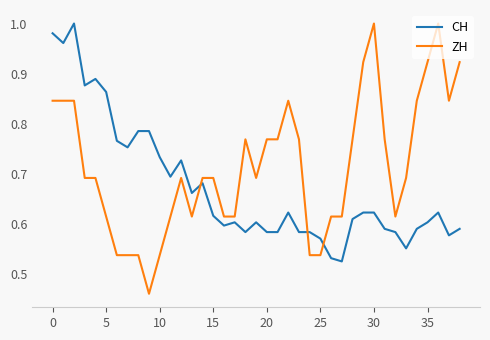

At how many categories does at least one series exceed 0?

39